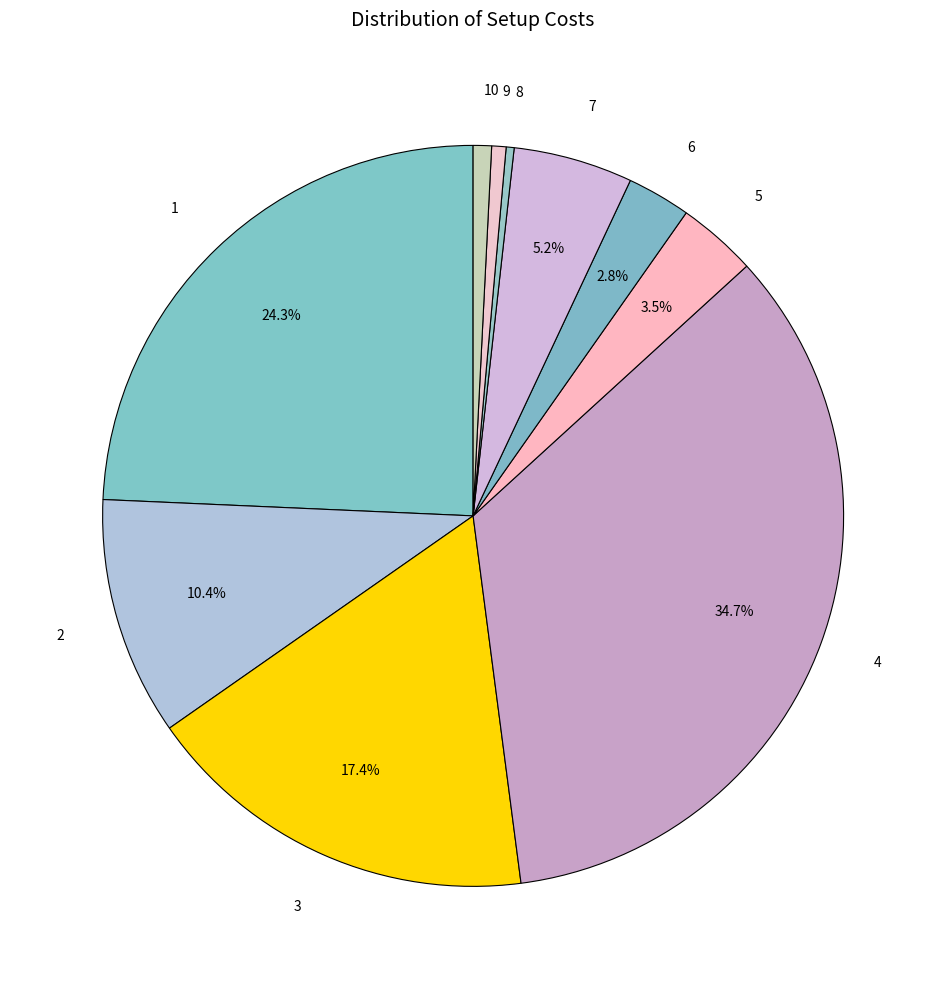

How many segments does this pie chart have?

10